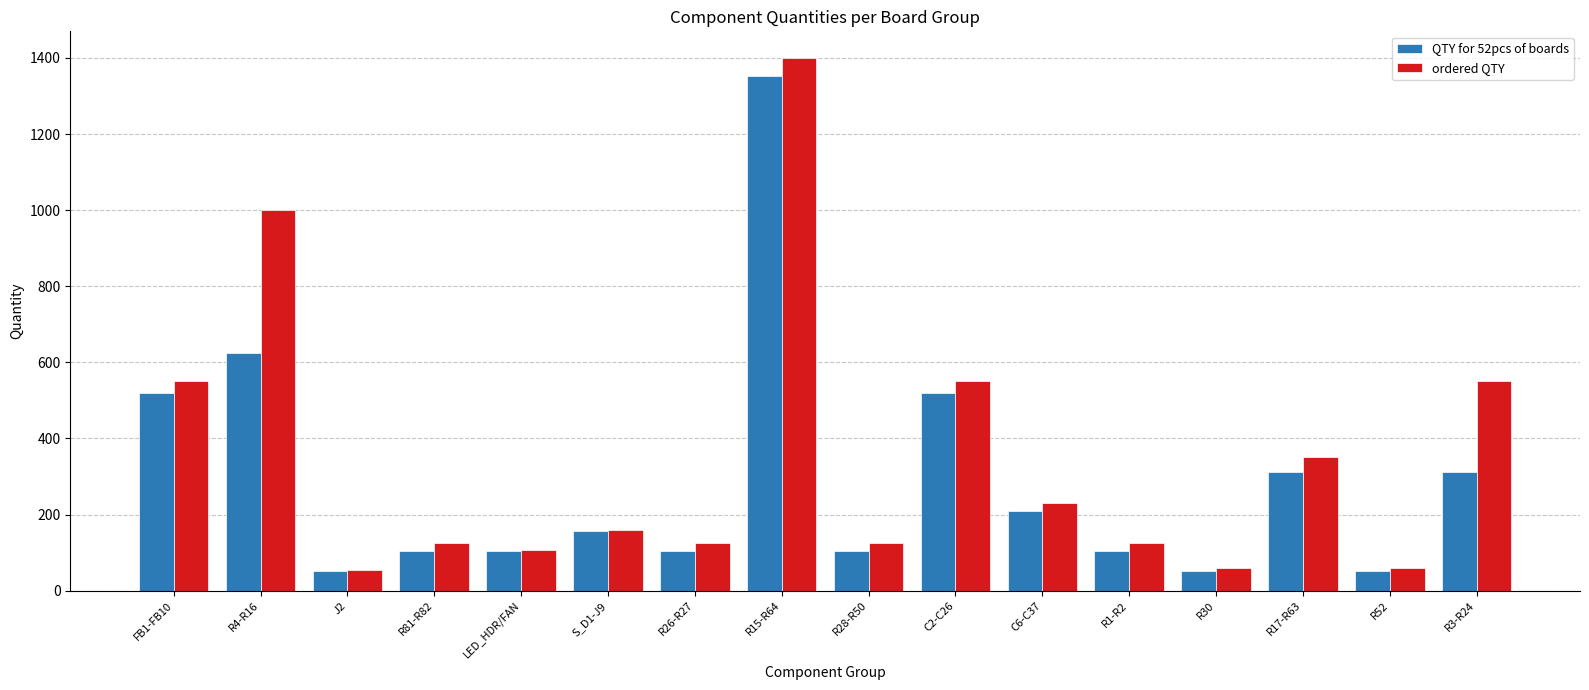

Which series has the largest total across all categories?

ordered QTY